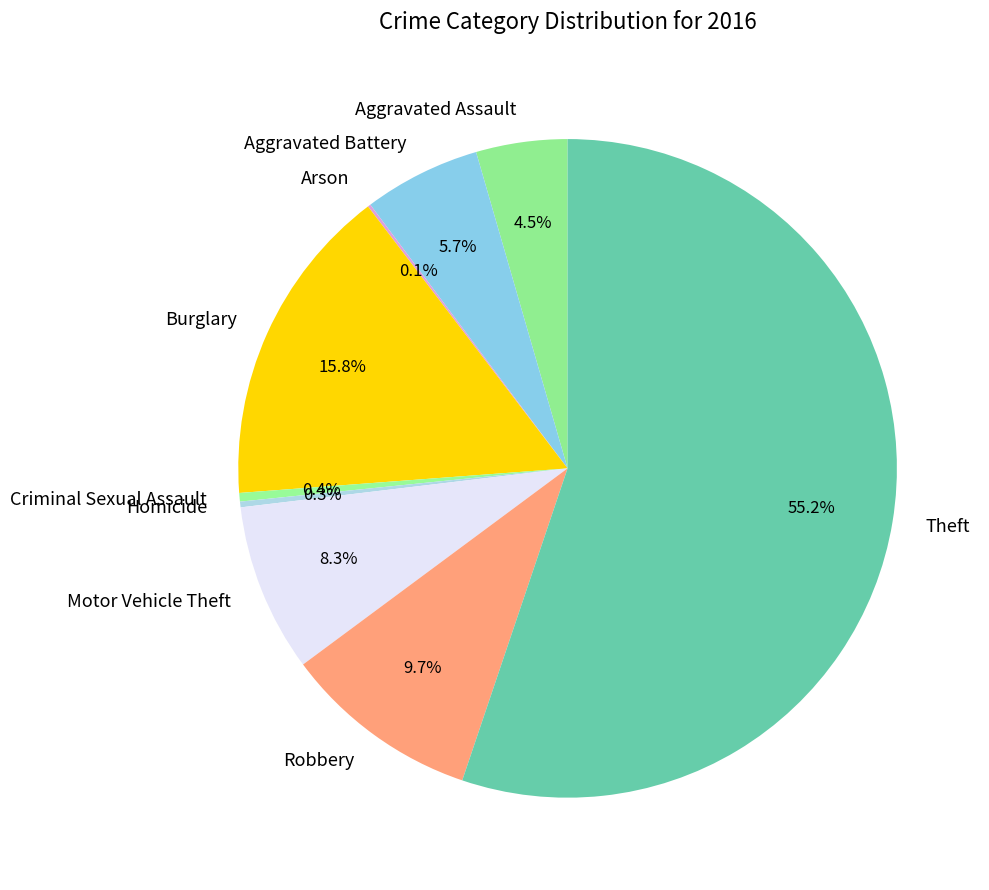

Which has a higher value, Motor Vehicle Theft or Criminal Sexual Assault?

Motor Vehicle Theft